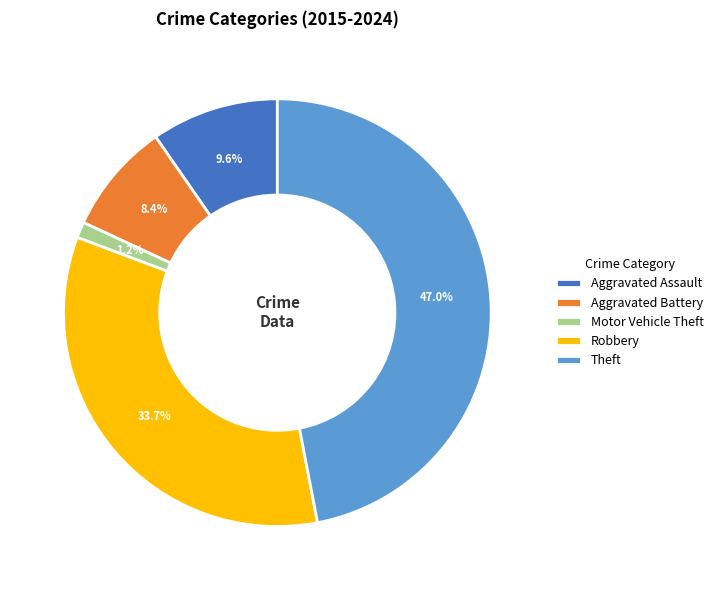

To the nearest percent, what is the difference between the largest and smallest slice percentages?

46%